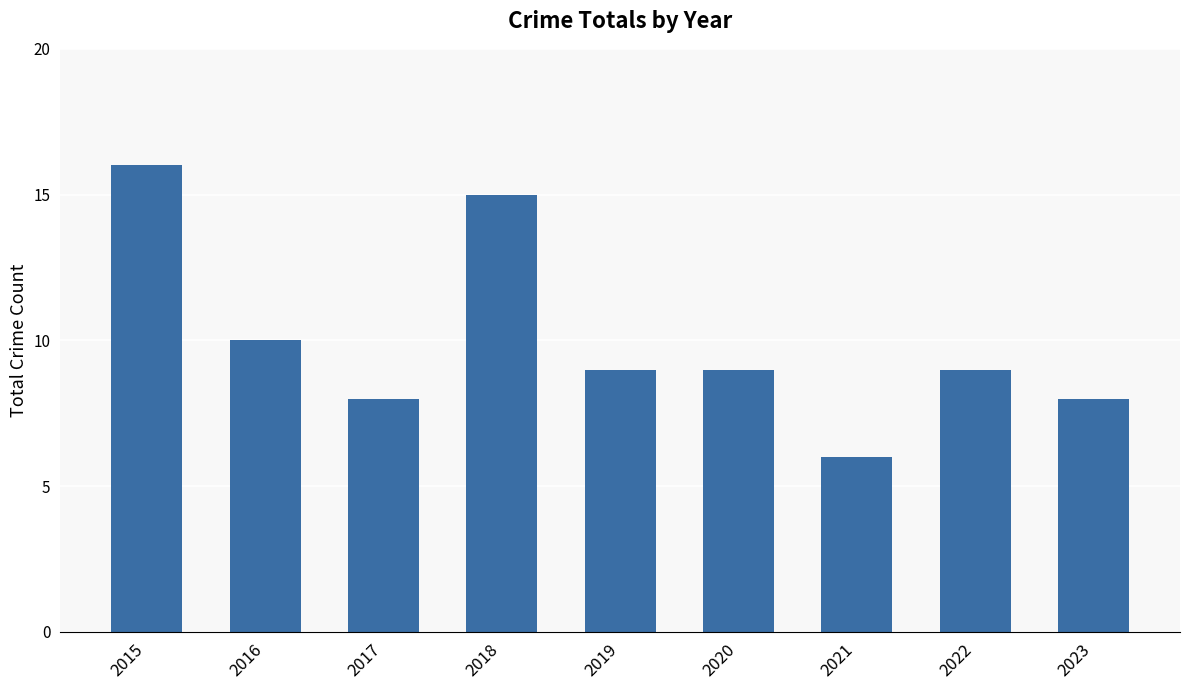

Read the value at 2022, to the nearest 5.

10